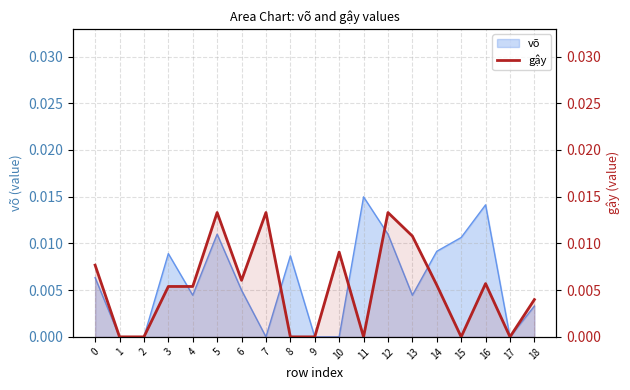

At which label is the value closest to 0?

1